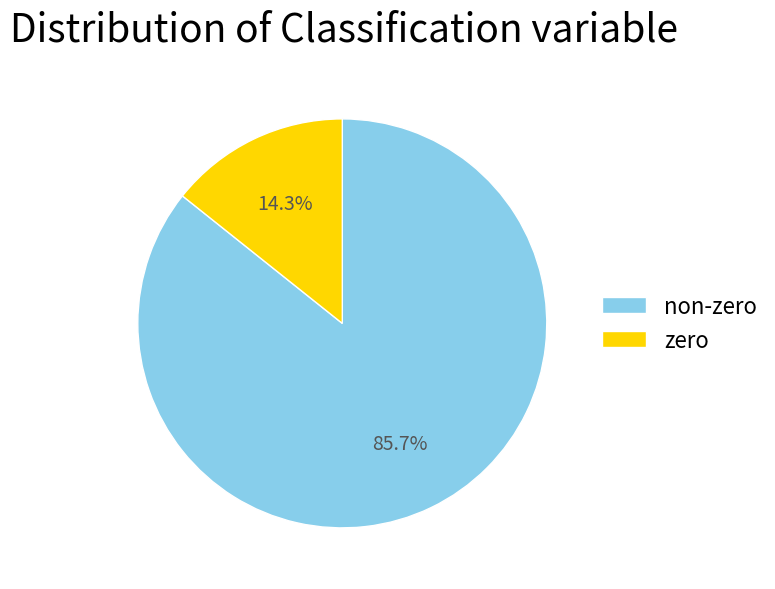

What is the ratio of the value at non-zero to the value at zero?

6.0